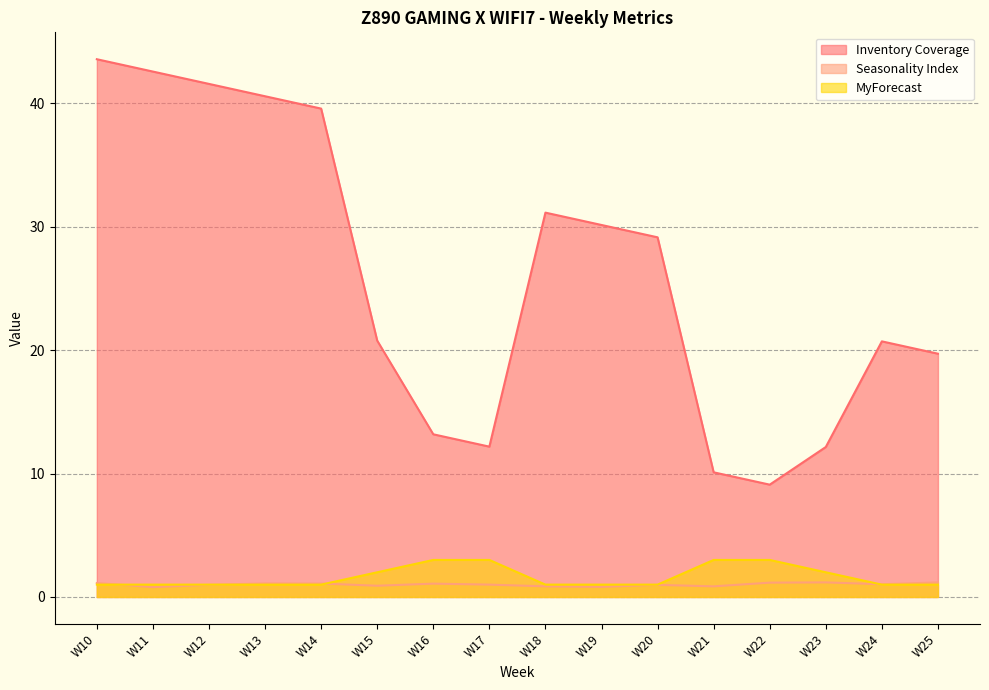

In Inventory Coverage, how many points are lower than both neighbors (excluding endpoints)?

2